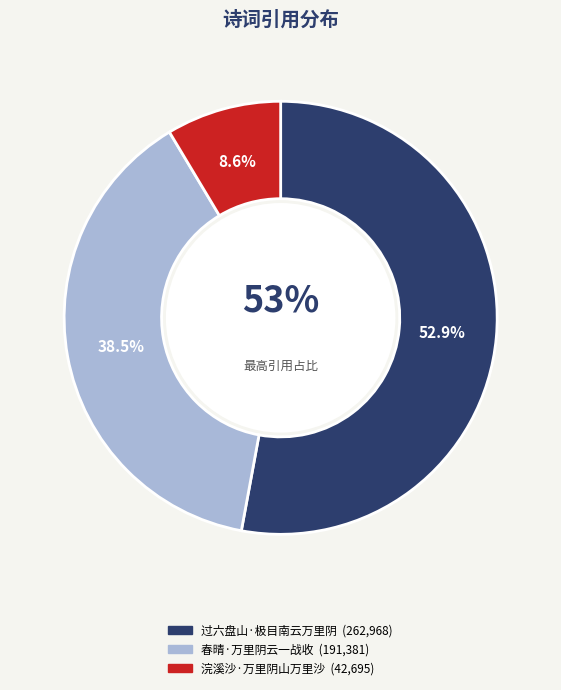

What percentage is the 春晴·万里阴云一战收 slice, to the nearest percent?

39%